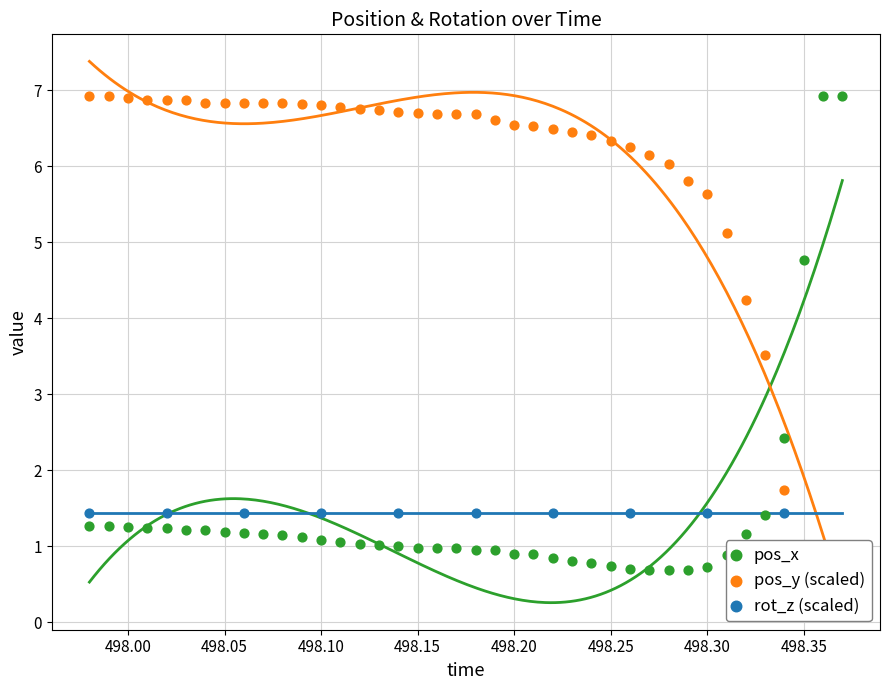

Which series has the largest Y range (max minus min)?

pos_x